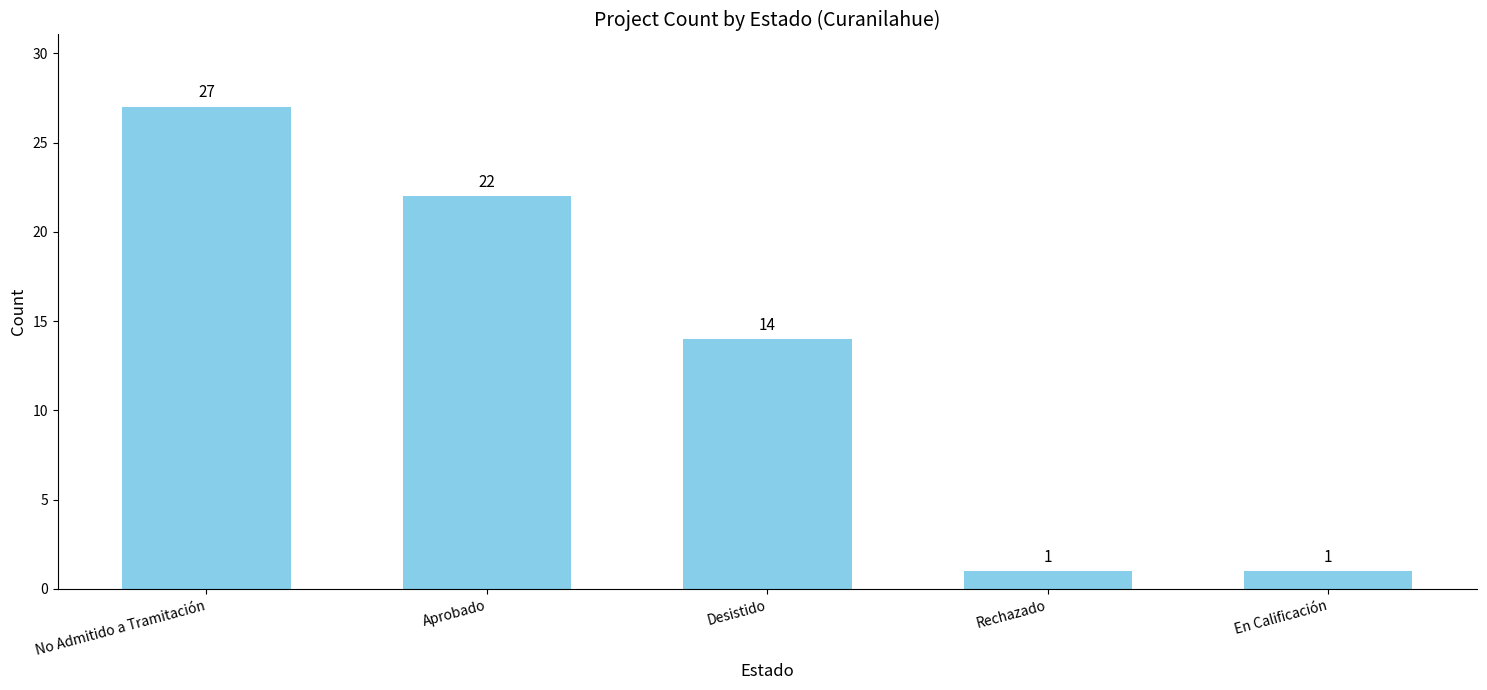

True or false: the data shows 38 at Aprobado.

False